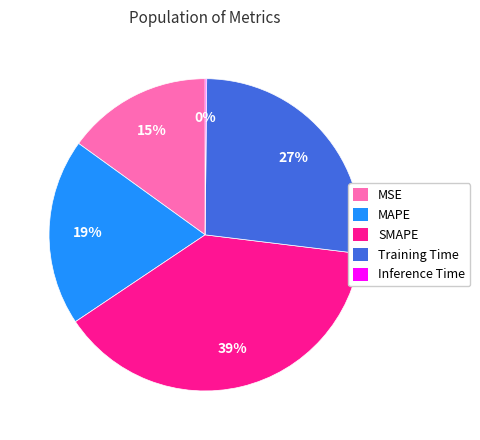

True or false: MSE accounts for 1% of the total.

False